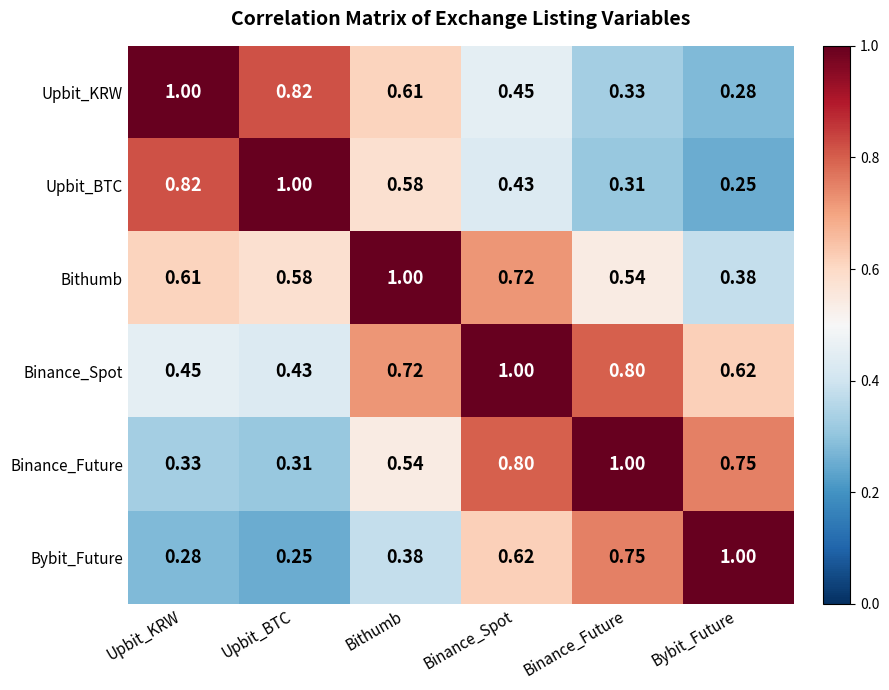

Which series has the largest total across all categories?

Binance_Spot